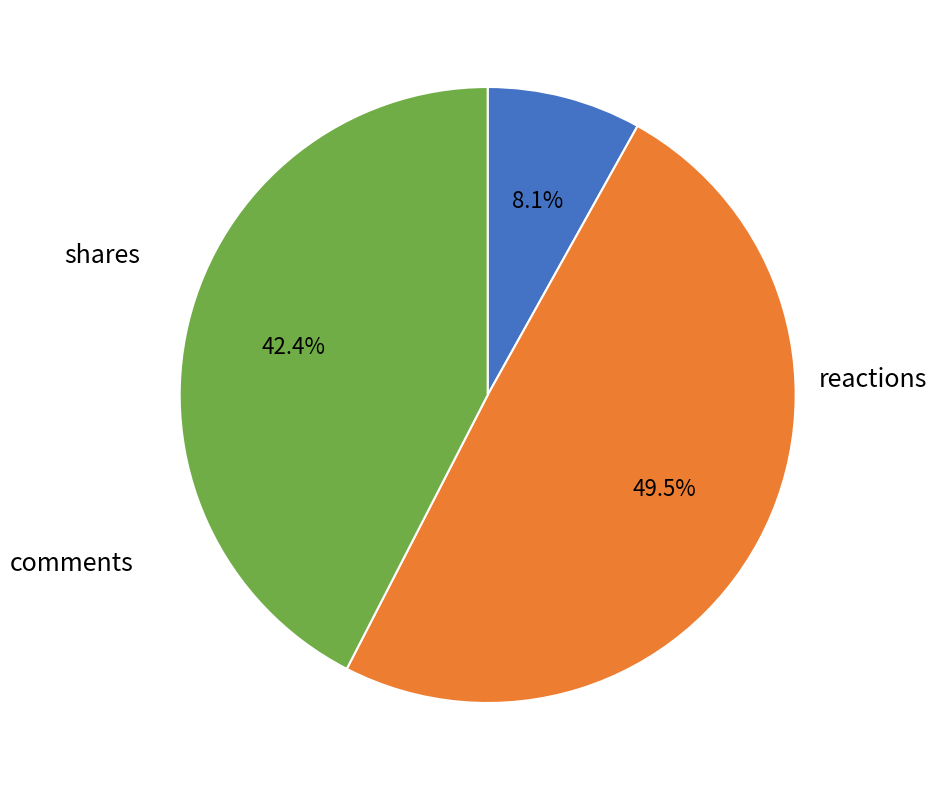

Is there any slice that represents more than half of the pie?

No